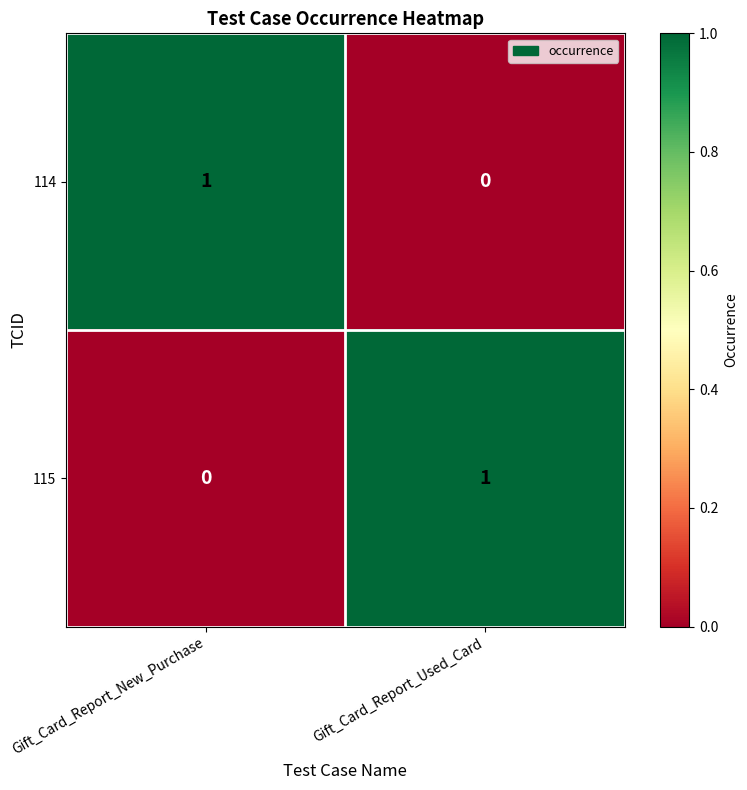

Rank the series at Gift_Card_Report_Used_Card from highest to lowest value.

115, 114